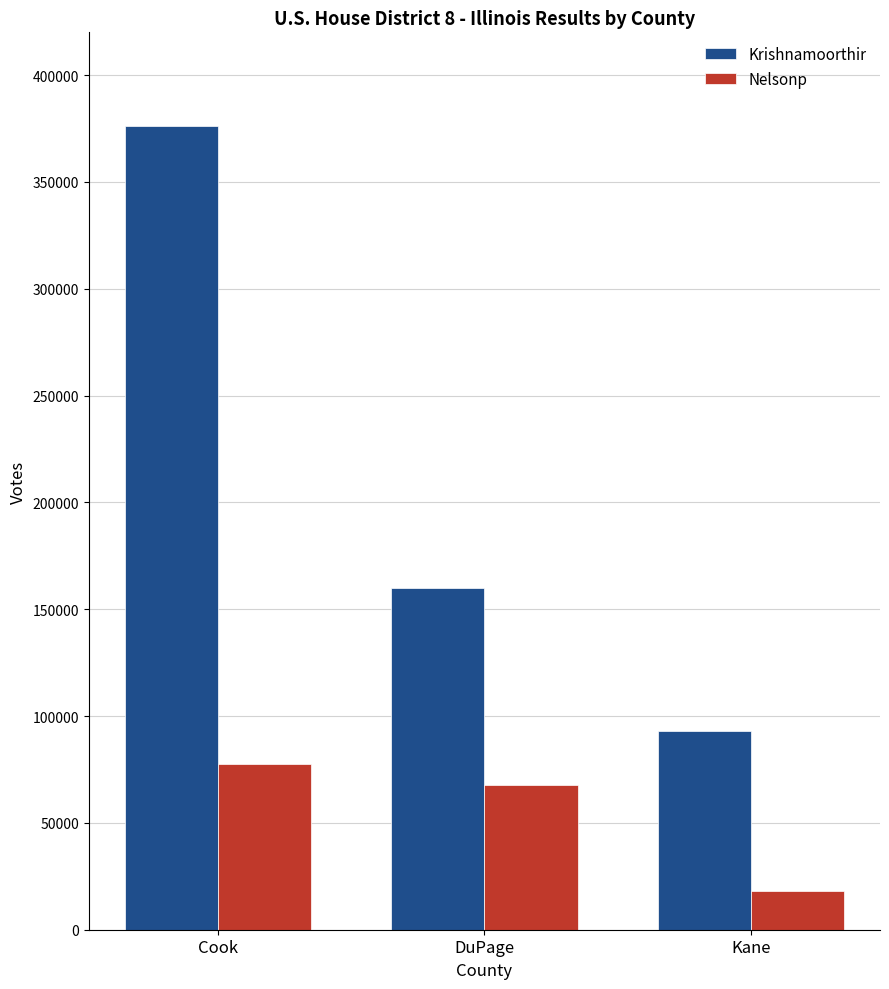

Count the Krishnamoorthir values in the range 93112 to 376245.

3